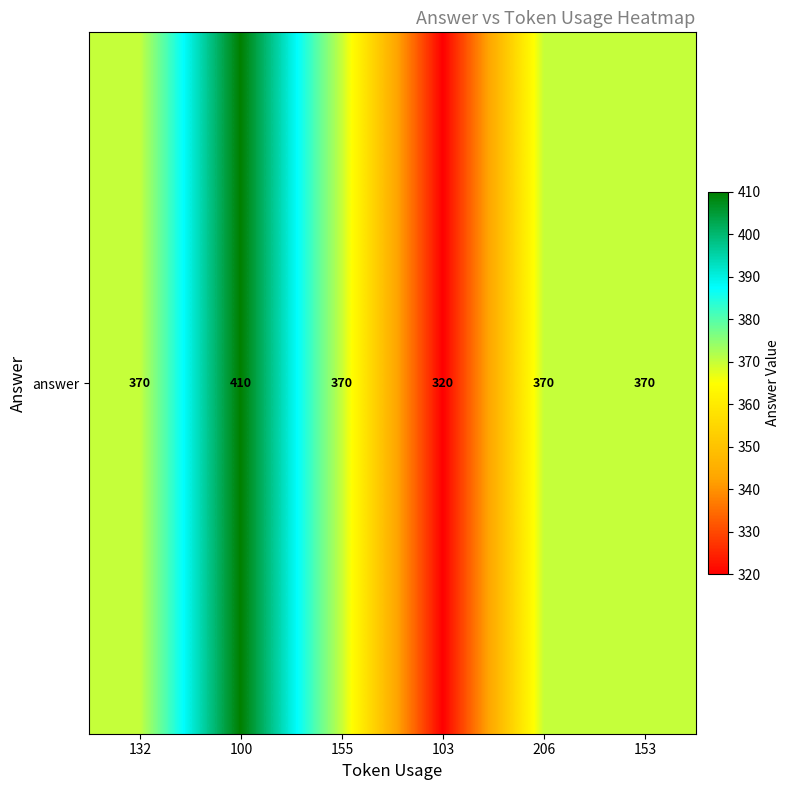

Where does the data first go above 370?

100